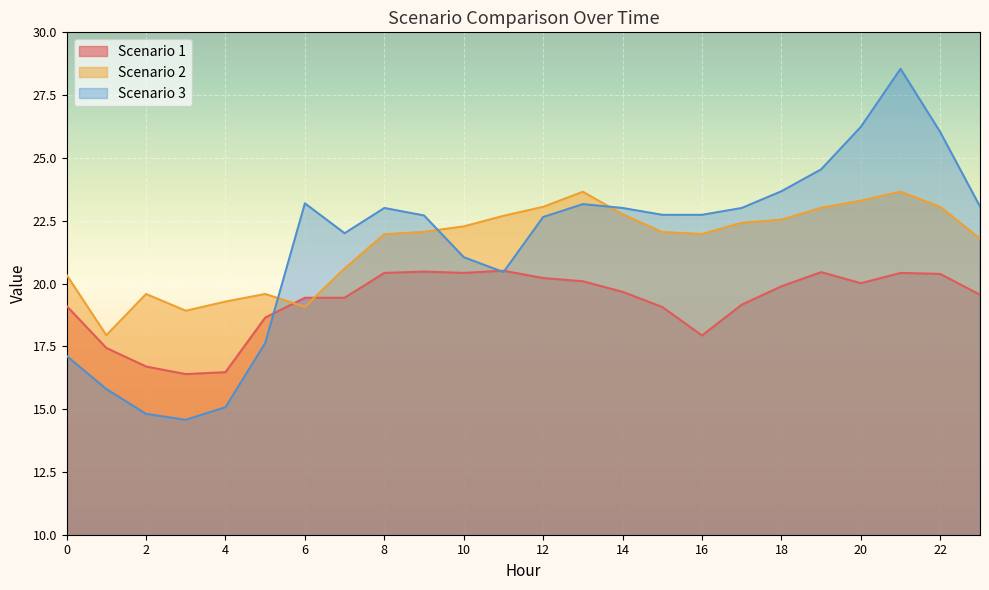

Which label corresponds to the largest value in the chart?

21